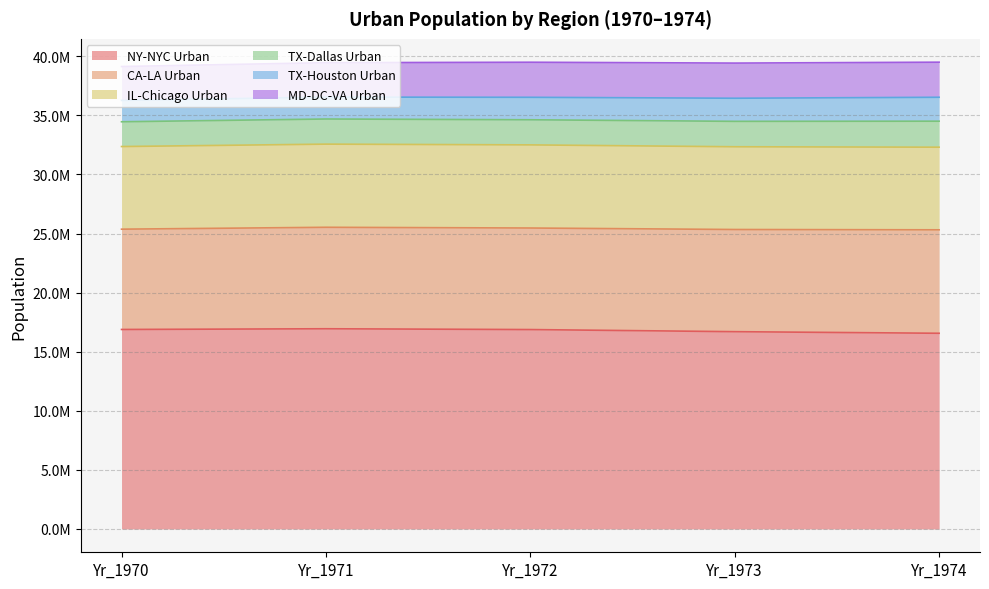

Where is the first local maximum for TX-Dallas Urban?

Yr_1971